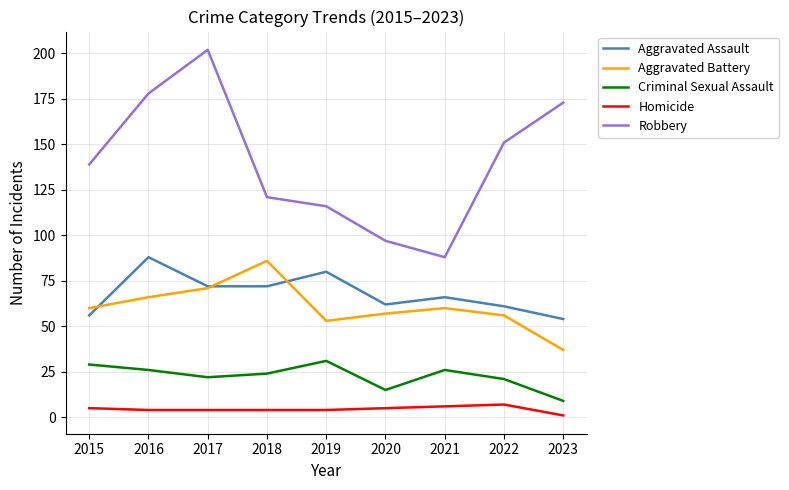

Does the chart have visible grid lines?

Yes